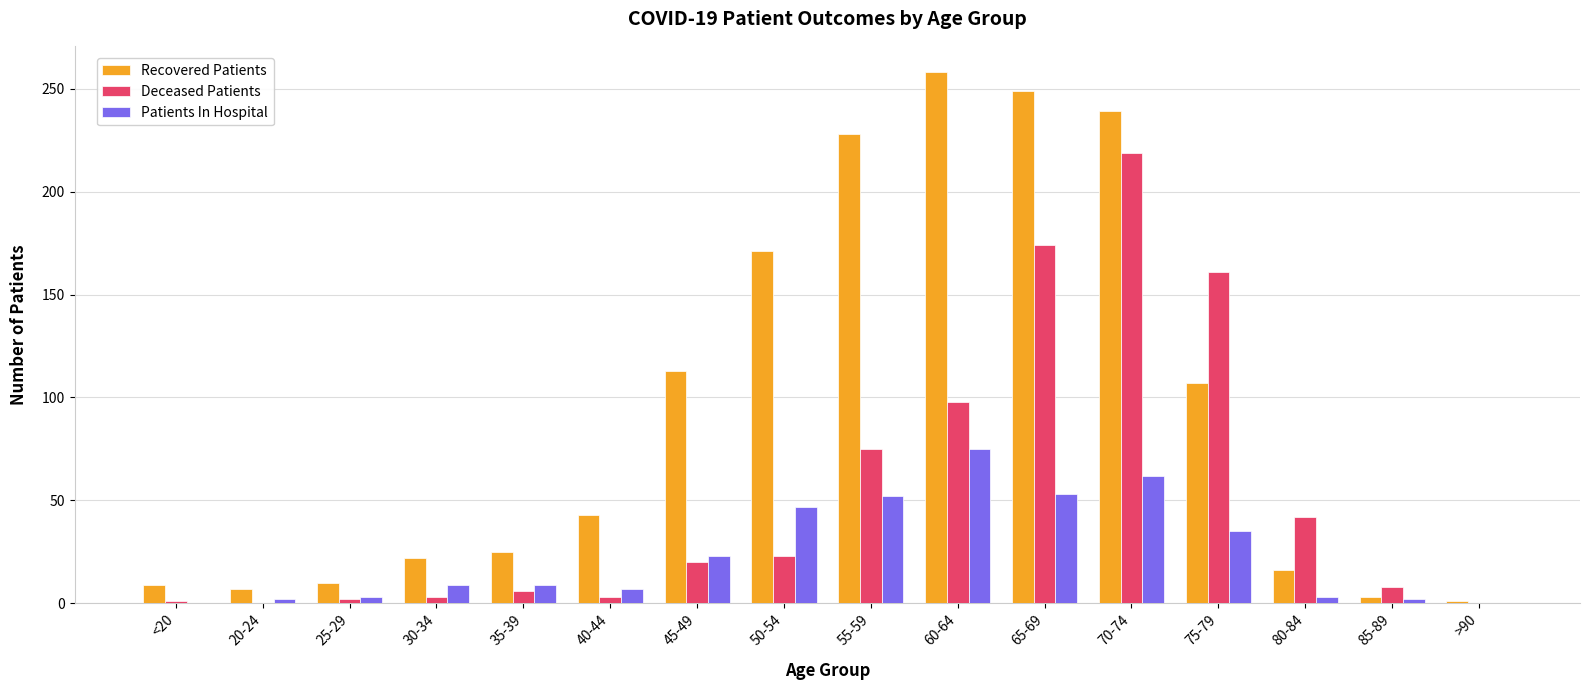

What is the sum of all Patients In Hospital values?

382